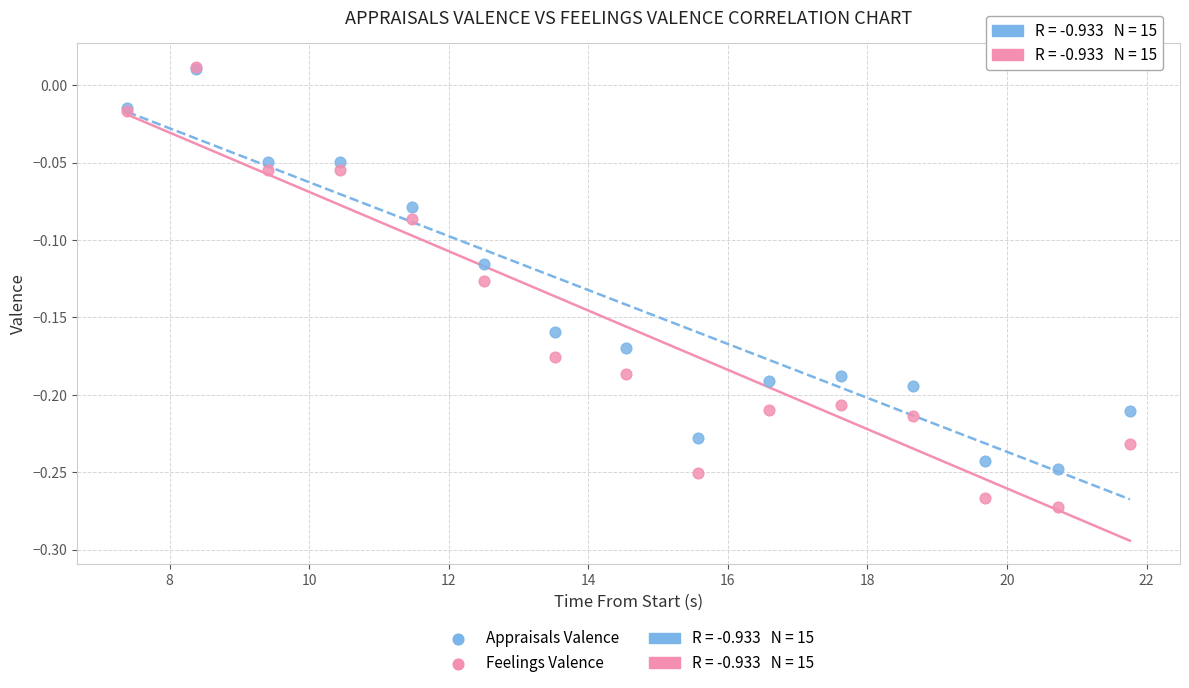

Which series reaches the minimum Y coordinate?

Feelings Valence